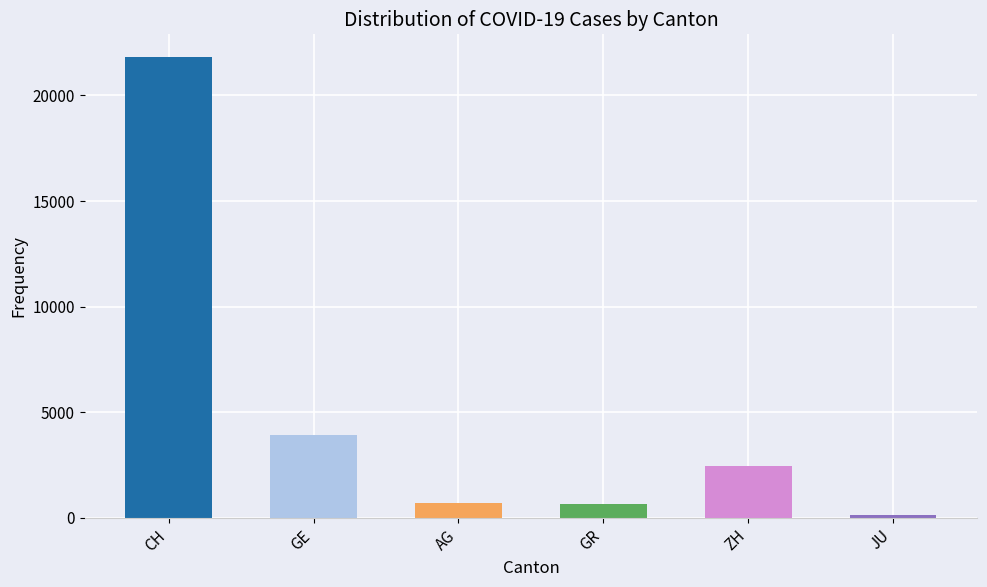

Which series has the largest total across all categories?

CH